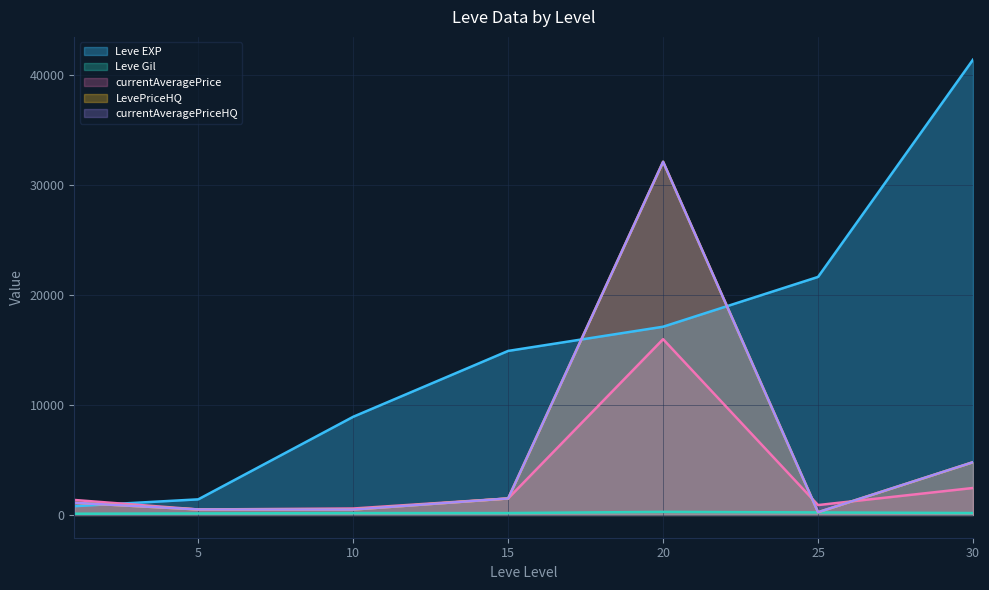

What is the difference between the currentAveragePrice values at 15 and 1?

136.3